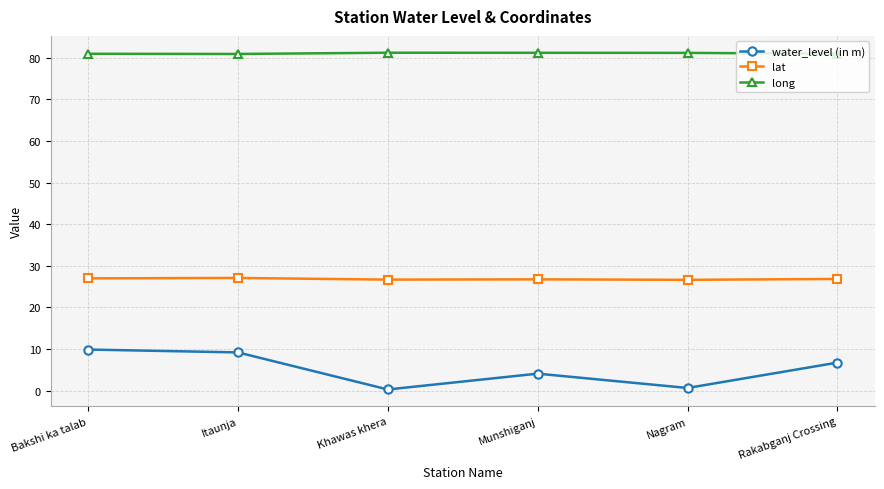

What is the minimum value shown in the chart?

0.3